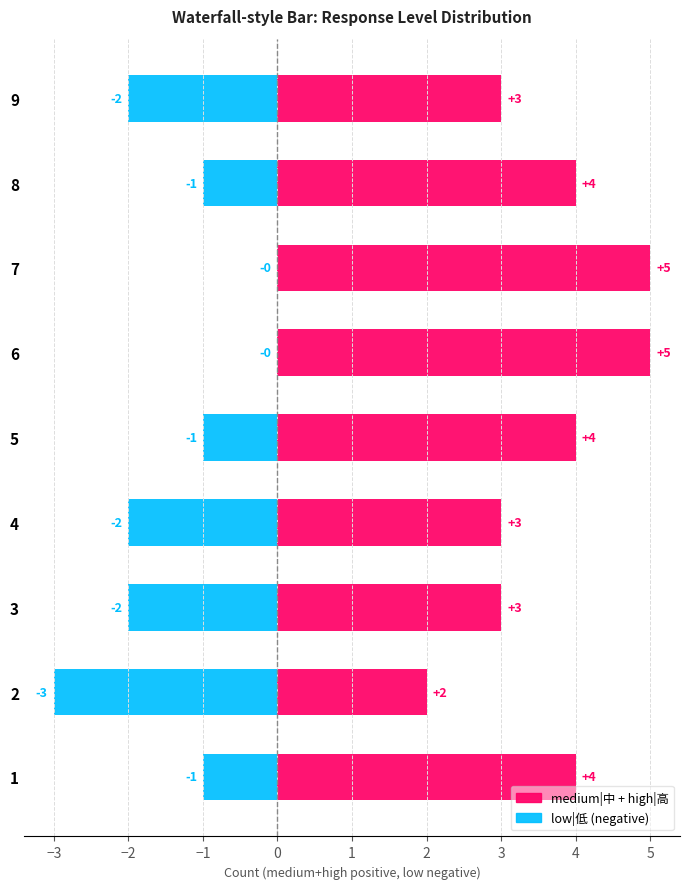

How many values in the medium|中 + high|高 series are below 4?

4